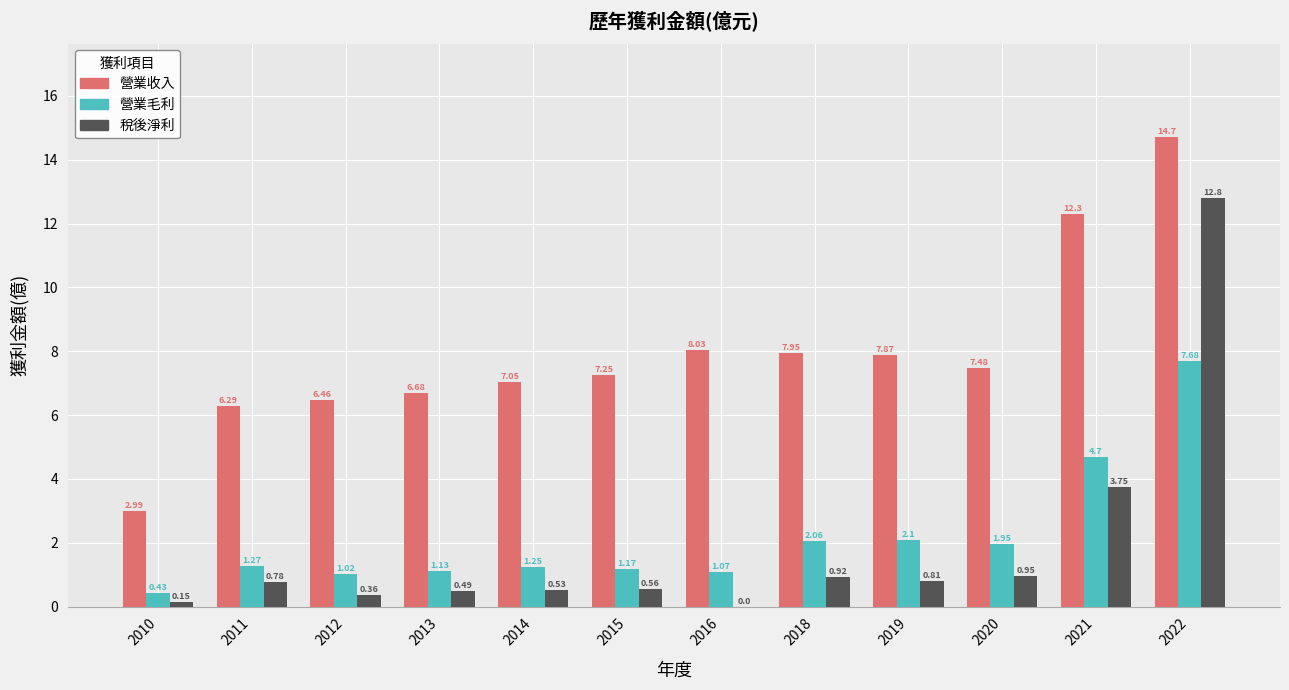

Between 2014 and 2018, which series saw the biggest shift?

營業收入